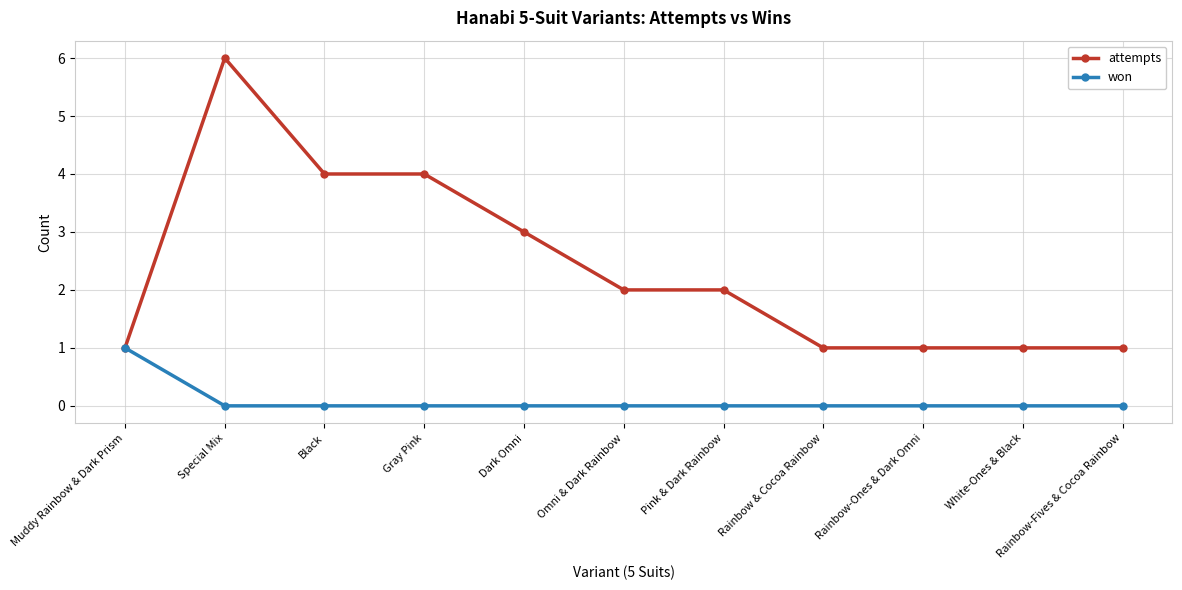

Reading left to right, what are all the values shown in this chart?

attempts: 1	6	4	4	3	2	2	1	1	1	1
won: 1	0	0	0	0	0	0	0	0	0	0